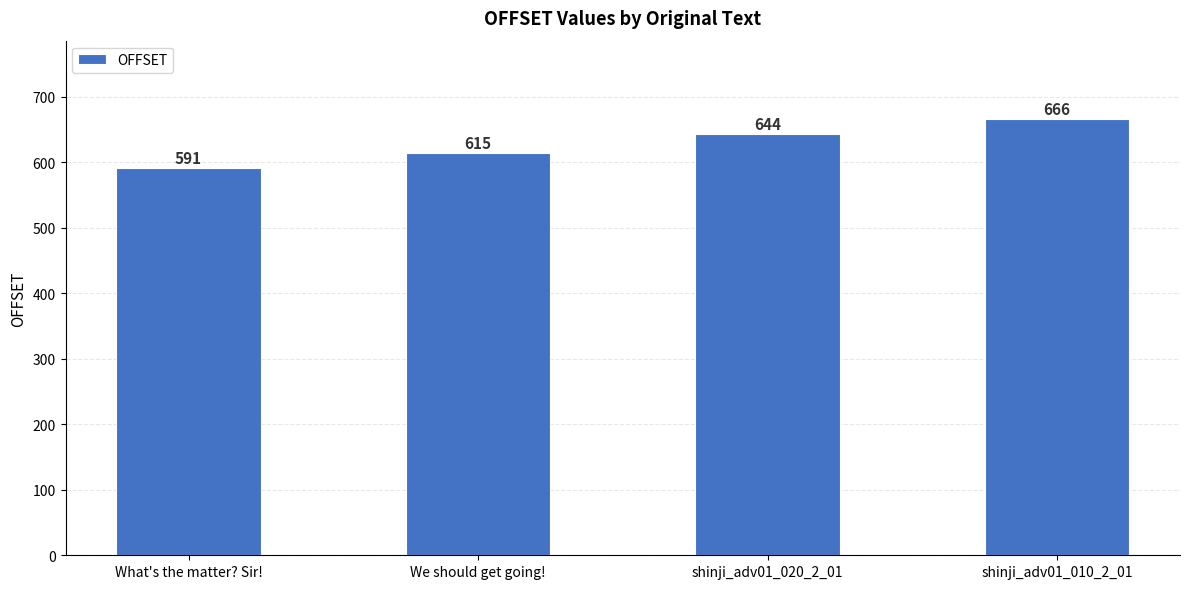

Read the value at We should get going!.

615